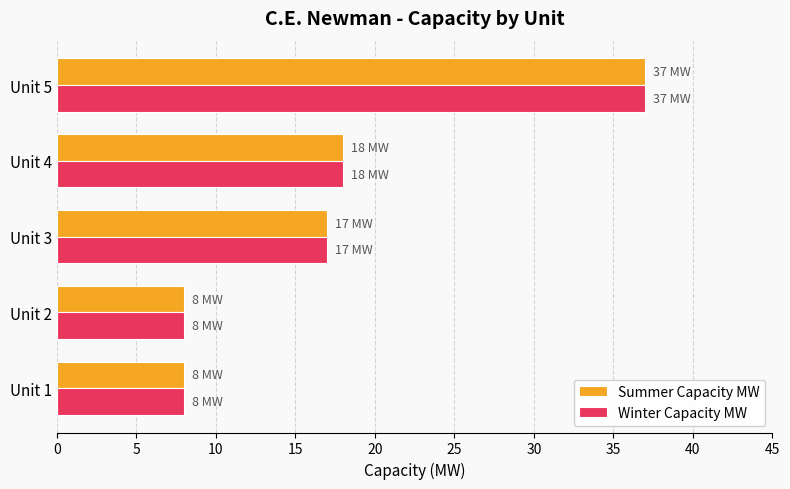

True or false: Summer Capacity MW has a value of 8 at Unit 2.

True